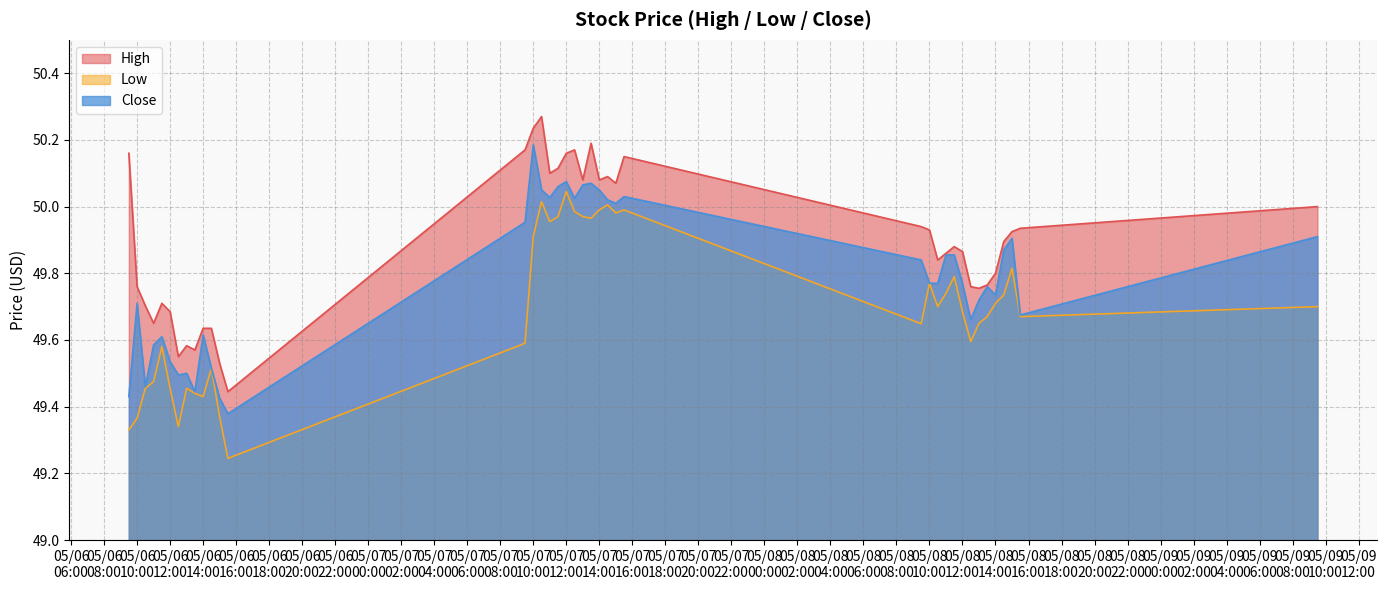

At which category does Low reach its first local valley?

2024-05-06 12:30